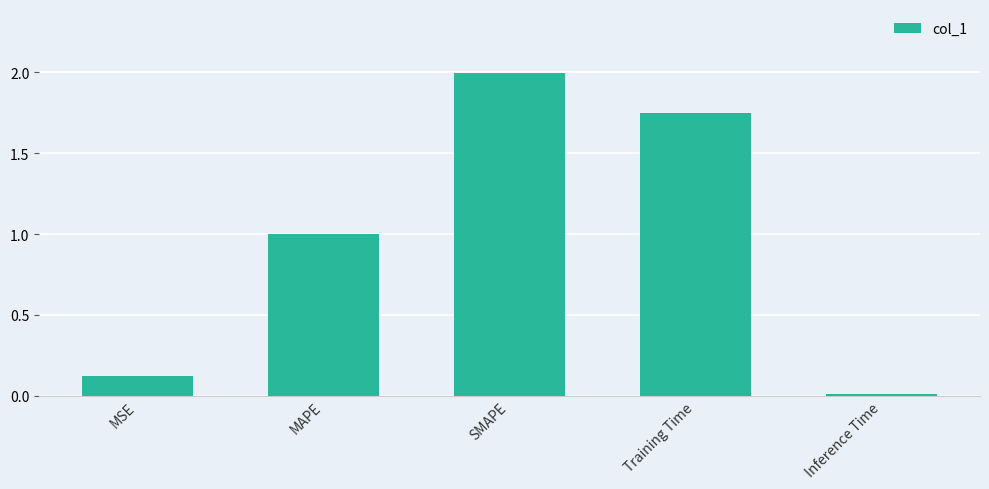

What is the change in value from Training Time to Inference Time?

-1.7